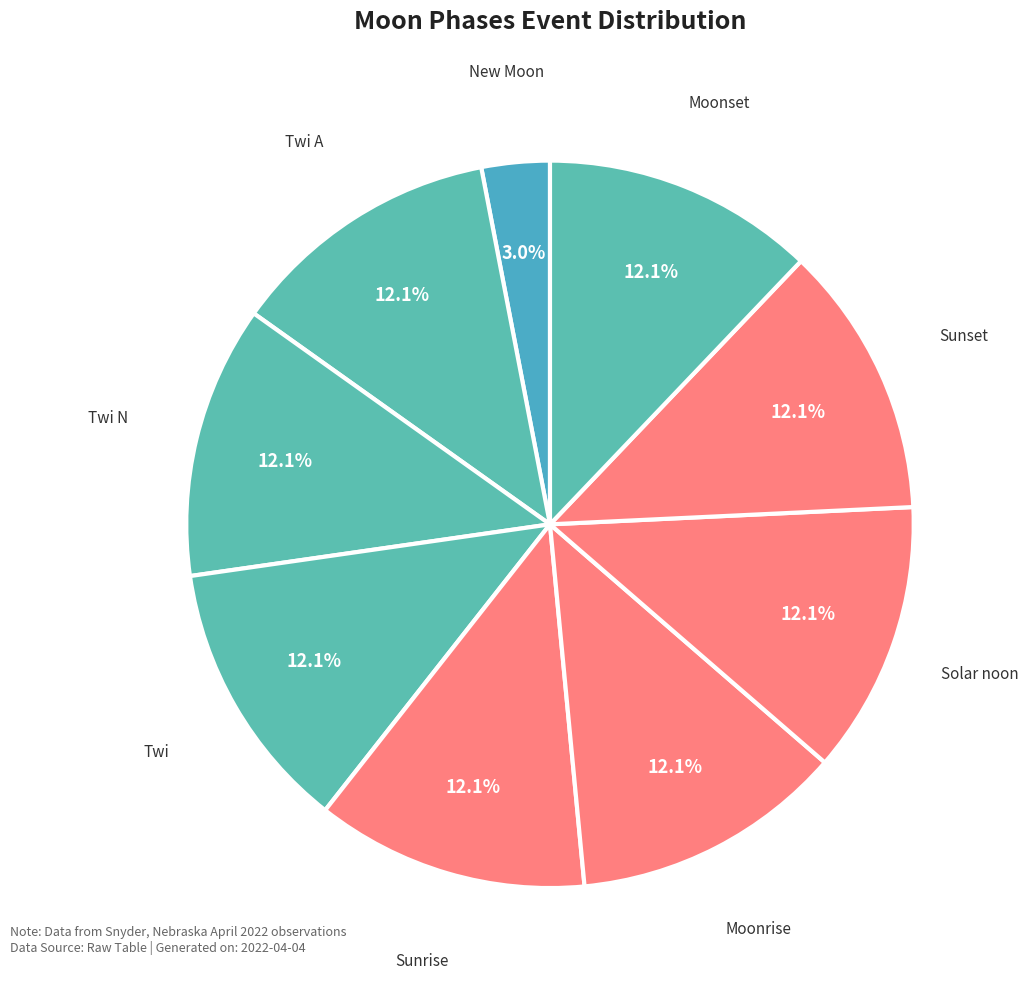

What percentage is the New Moon slice, to the nearest percent?

3%